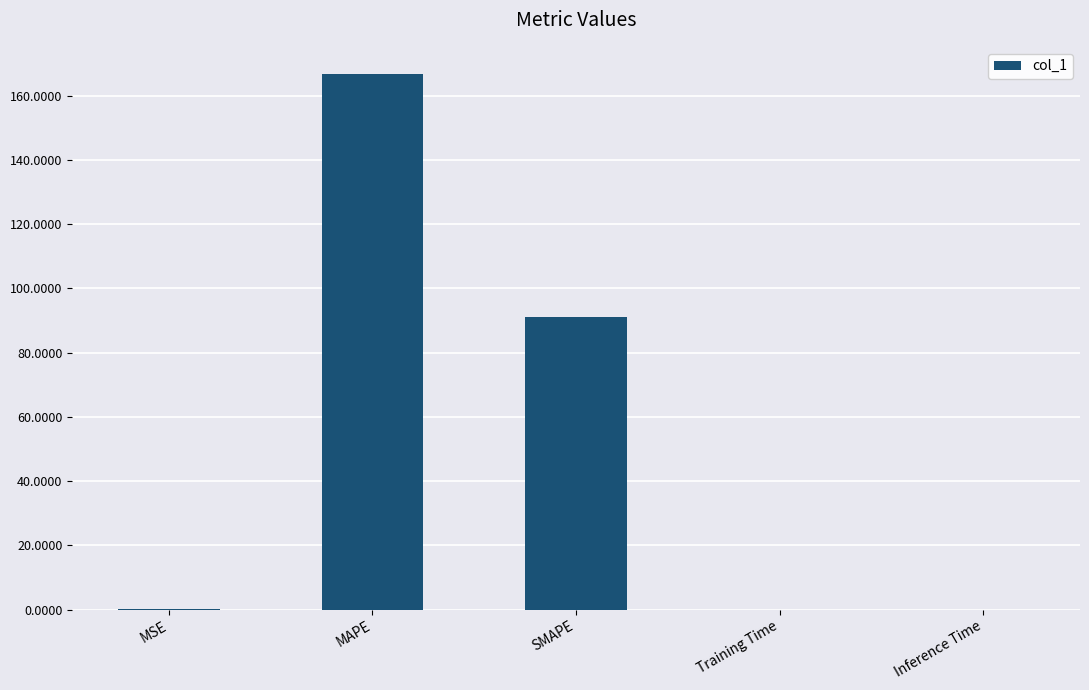

What is the sum of all values?

258.1